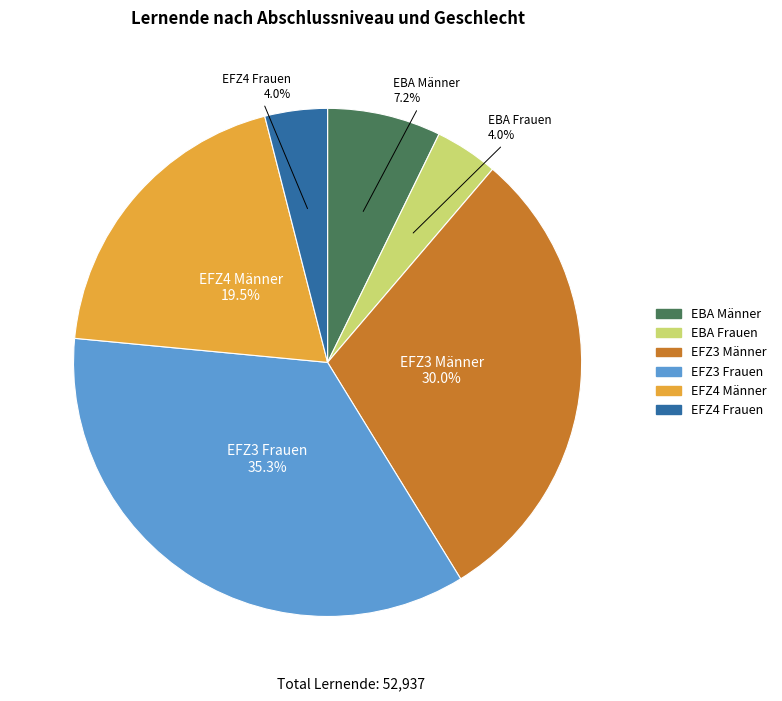

To the nearest percent, what is the combined percentage of EBA Männer and EFZ4 Männer?

27%